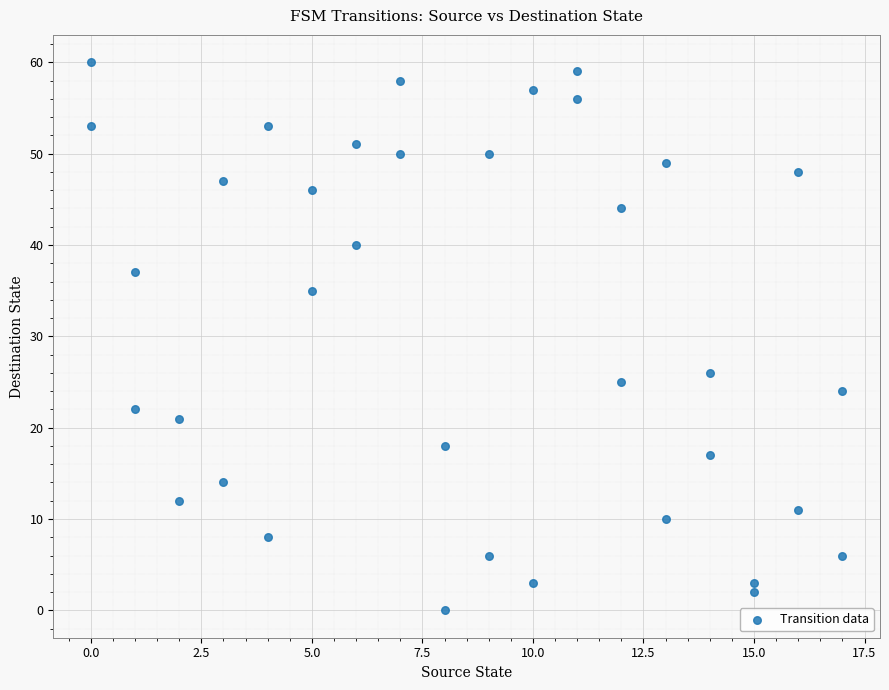

What is the range of Y values (max minus min)?

60